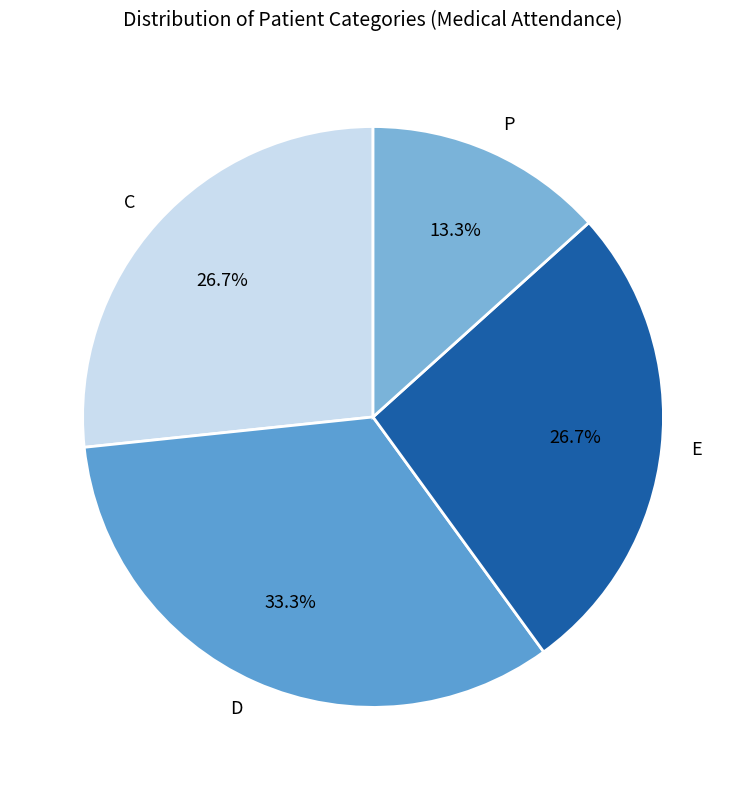

Do D and C together represent more than half of the pie?

Yes